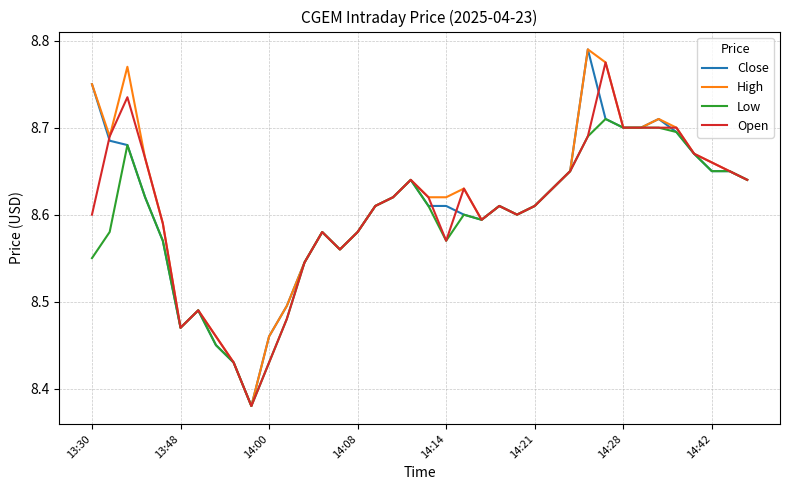

What is the lowest value of the Close series?

8.4